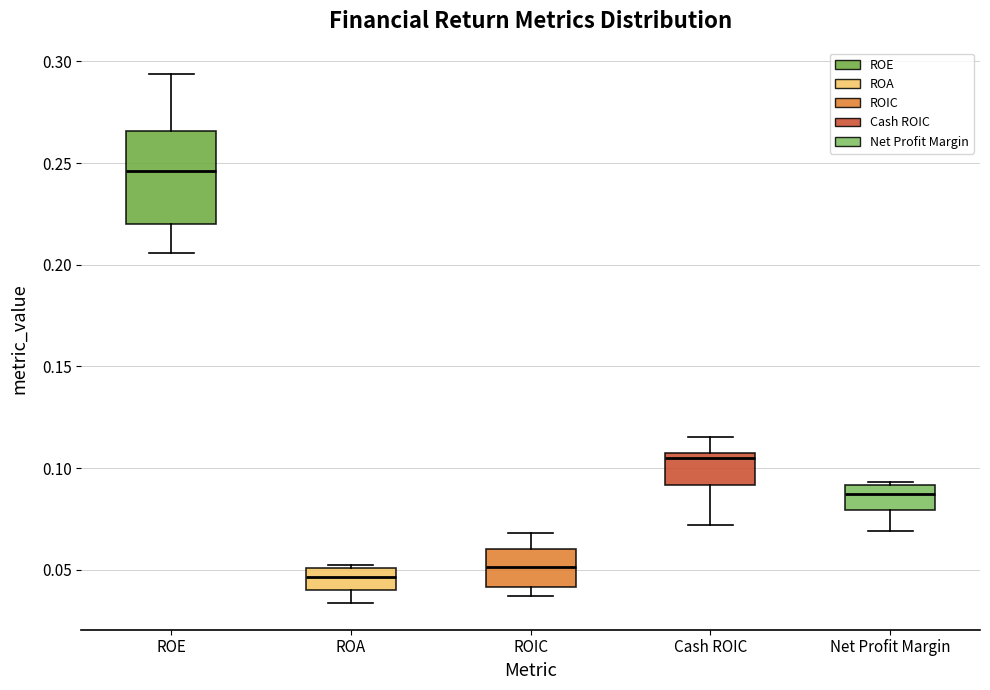

Where is the lower edge of the box for ROE on the y-axis? The values are not printed on the chart, so give them approximately, as read against the axis.

0.220